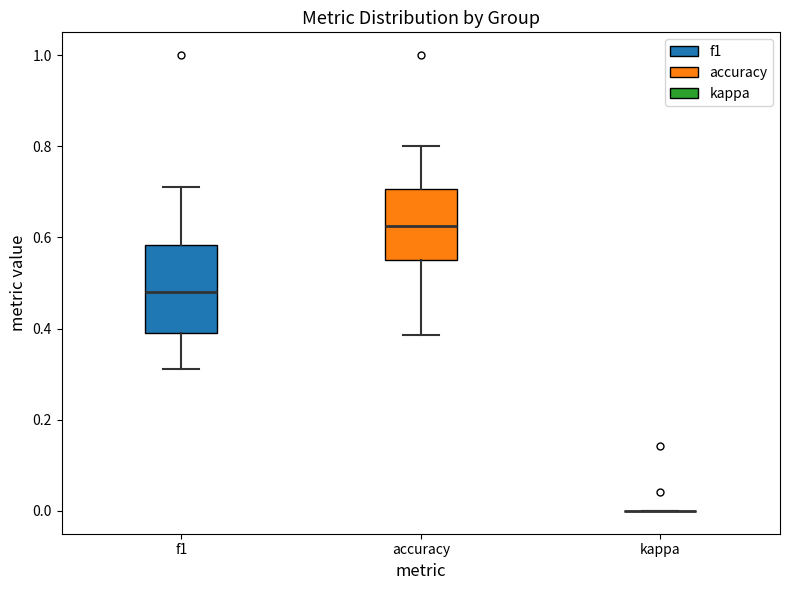

Reading left to right, transcribe this box plot: for each box, give where its median line is, the range the box spans, and where its two whiskers end, as read against the y-axis. The values are not printed on the chart, so give them approximately, as read against the axis.

f1: median 0.48, box 0.40 to 0.58, whiskers 0.32 to 0.72
accuracy: median 0.62, box 0.56 to 0.70, whiskers 0.38 to 0.80
kappa: box collapsed to a line at 0.00, whiskers 0.00 to 0.00